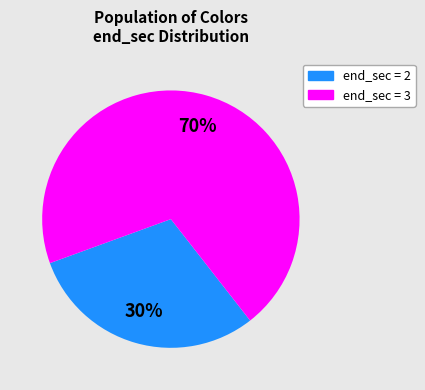

How many slices are in this pie chart?

2